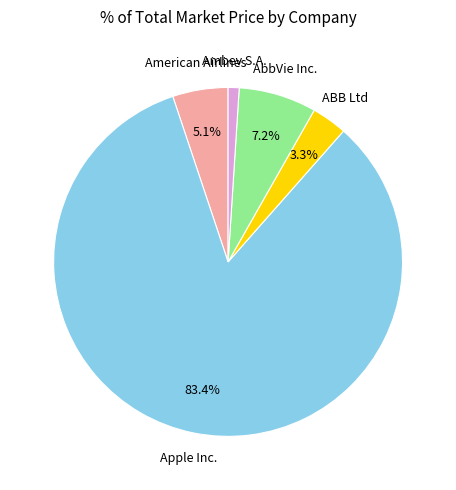

Is there a majority slice in this chart?

Yes